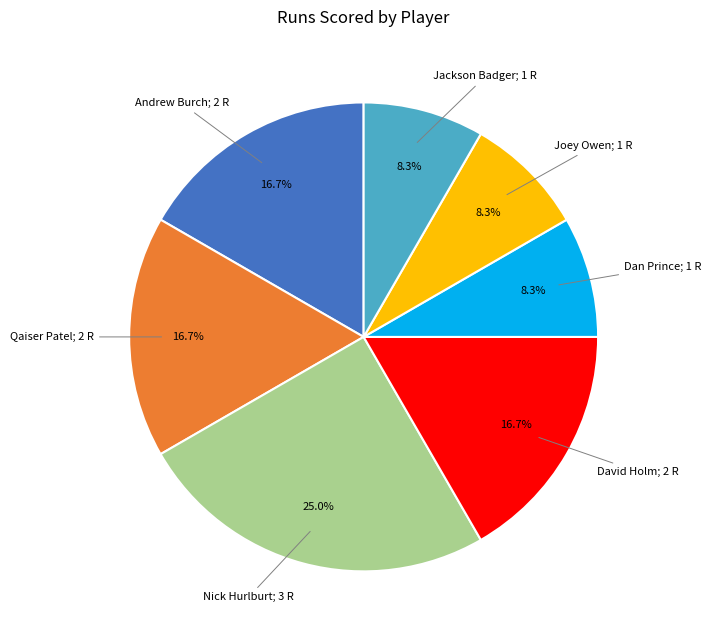

Is there any slice that represents more than half of the pie?

No